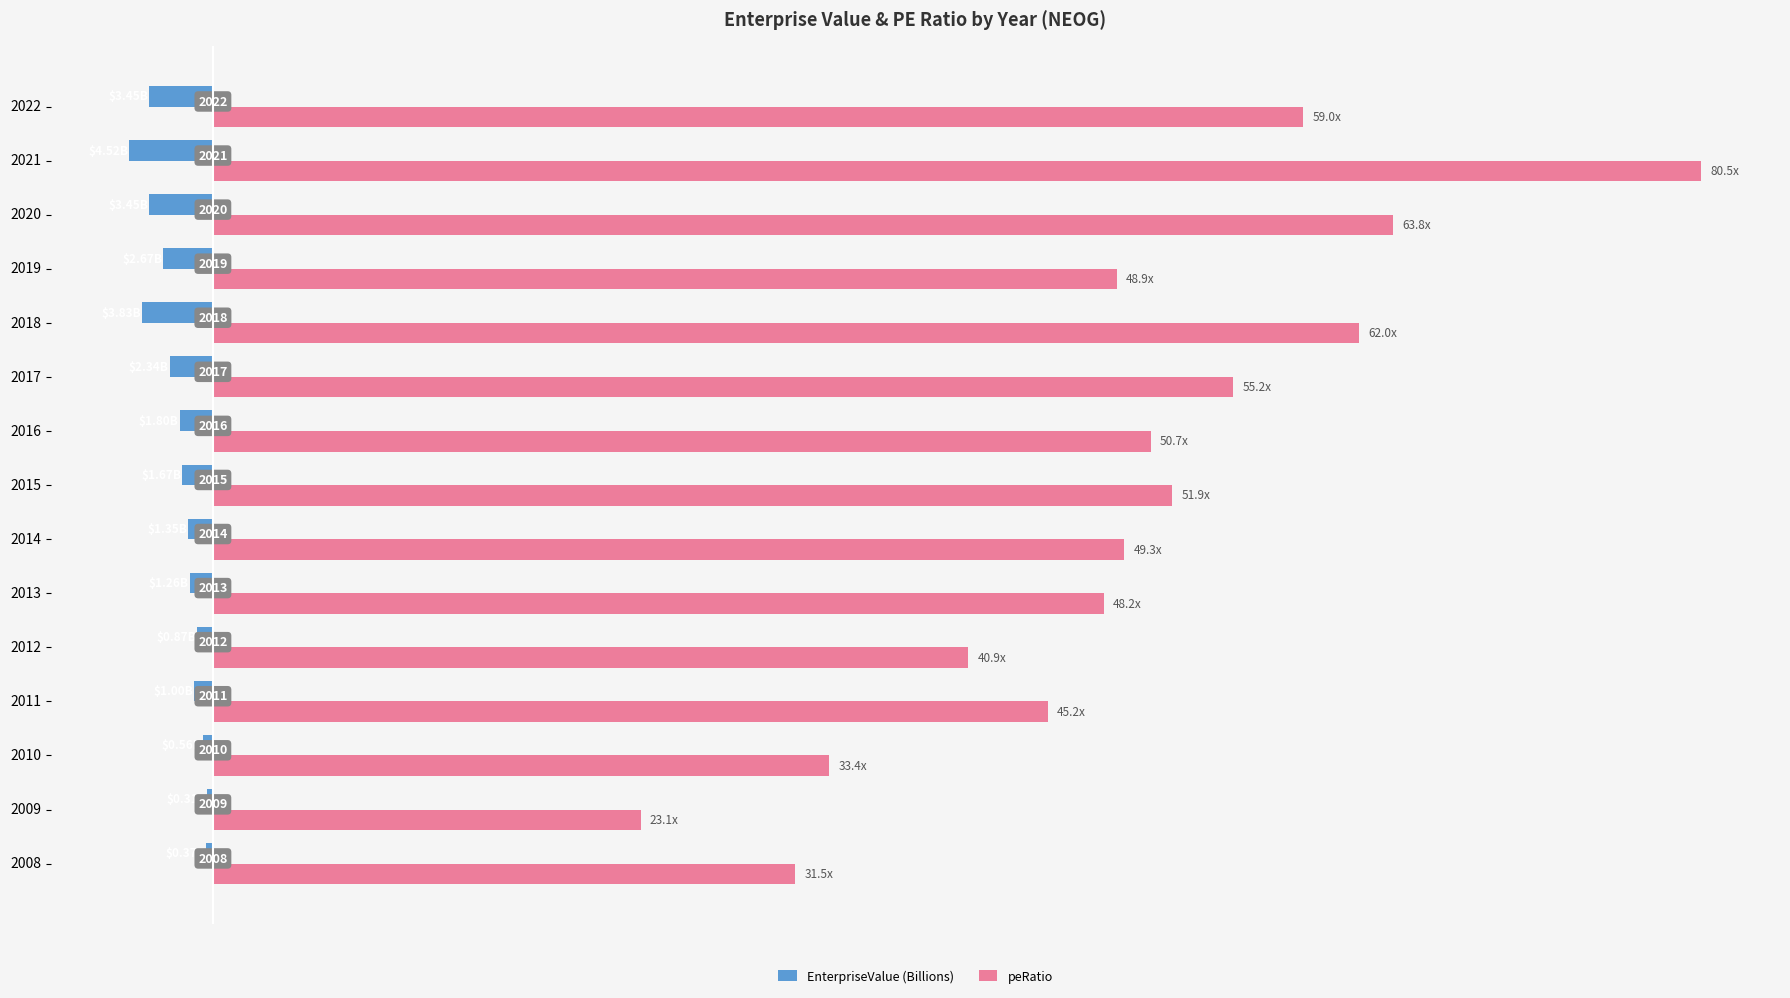

What are all the series names shown in the legend?

EnterpriseValue (Billions), peRatio